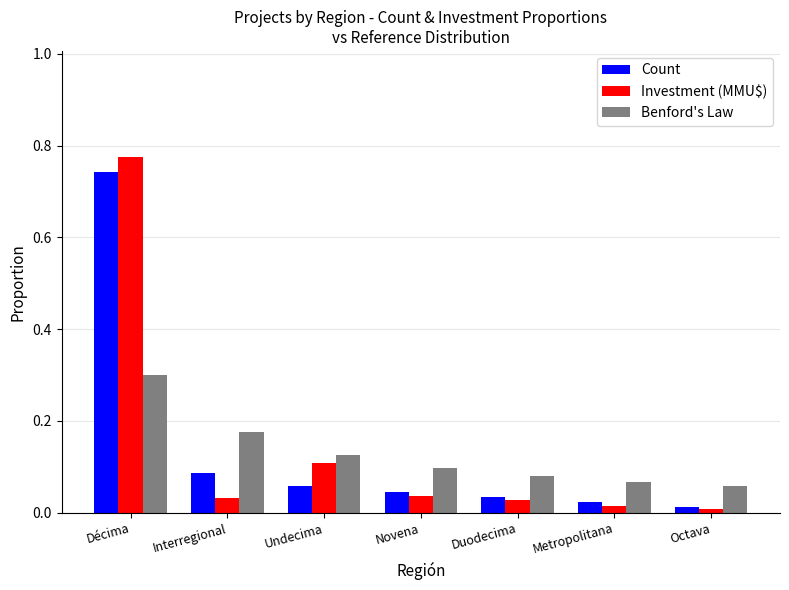

Which label corresponds to the largest value in the chart?

Décima